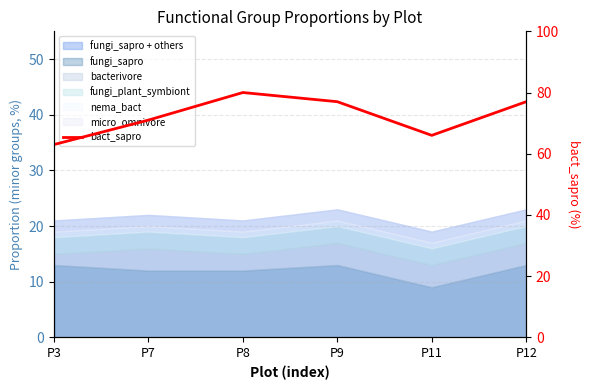

Which category has the highest value across all series?

P8